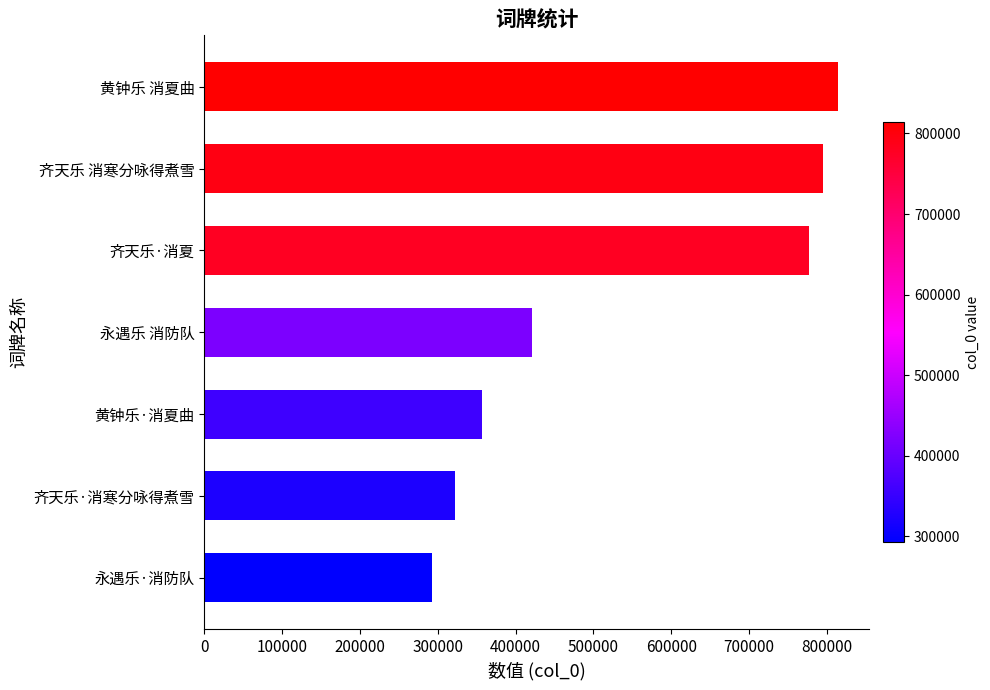

Reading bottom to top, what are all the values shown in this chart?

292628	322377	356397	420566	777764	794565	813879